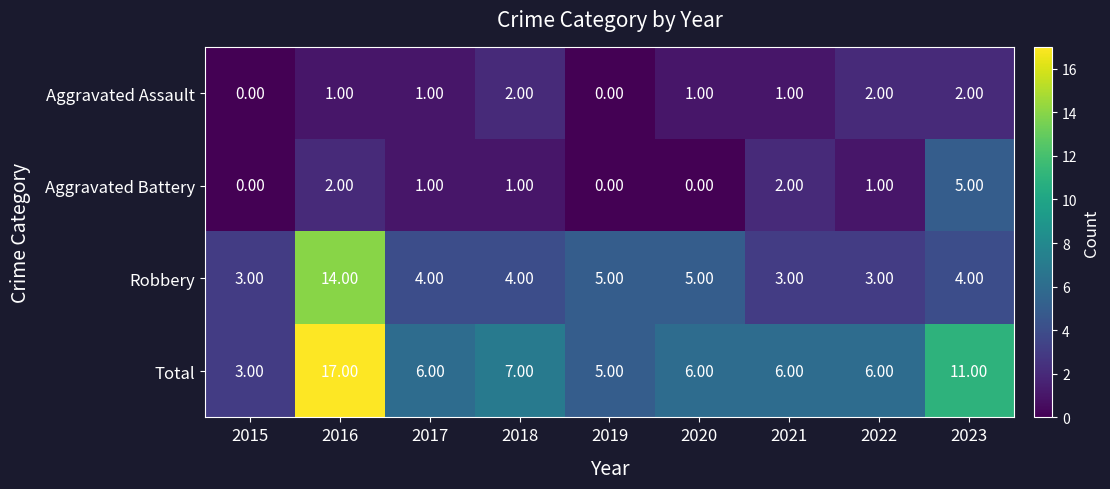

Which series changed the most between 2015 and 2020?

Total